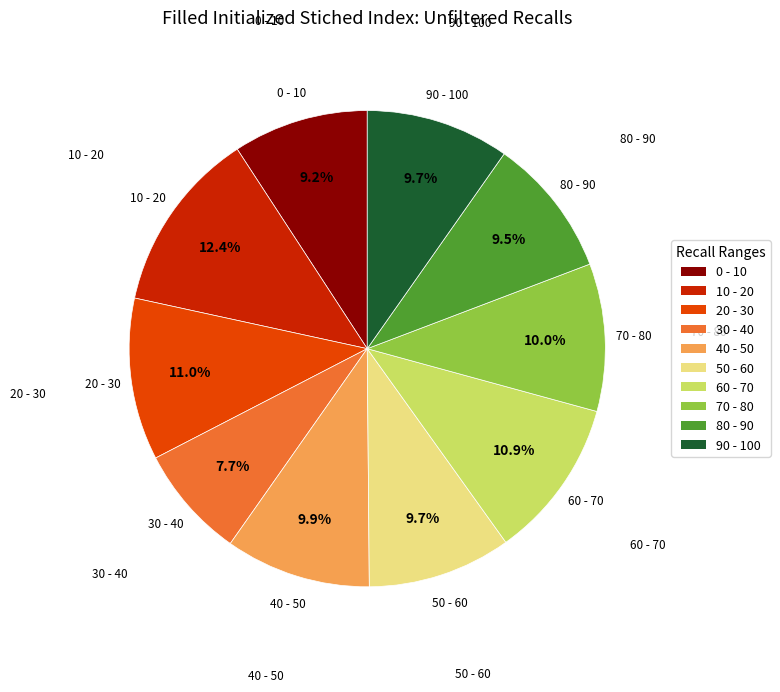

Does 60 - 70 represent more than half of the total?

No